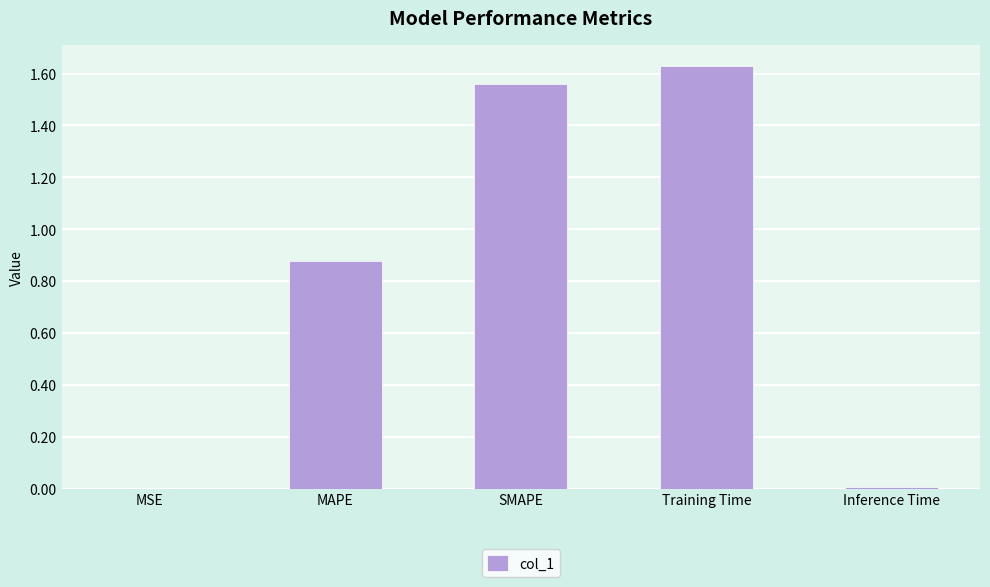

Which category has the highest value across all series?

Training Time